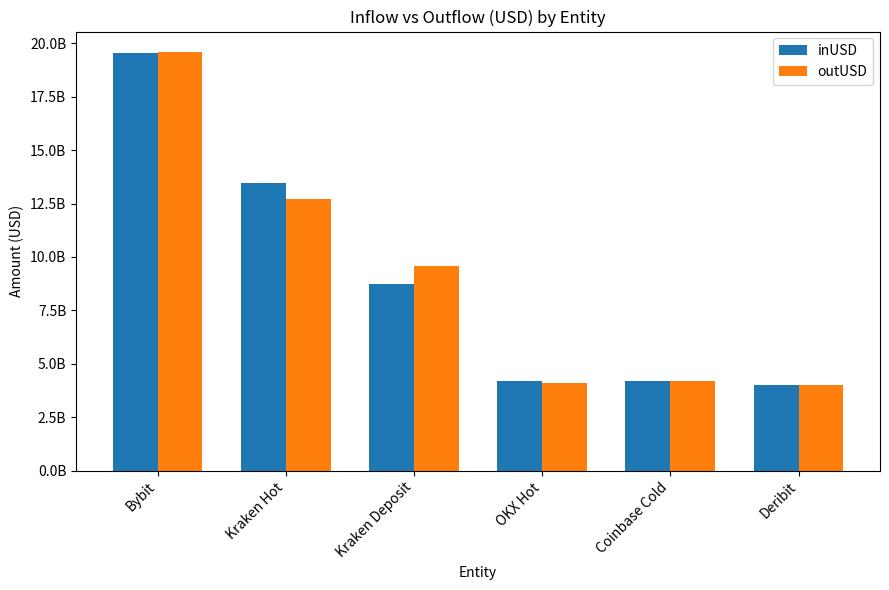

Where is inUSD nearest to the value 11780254147?

Kraken Hot